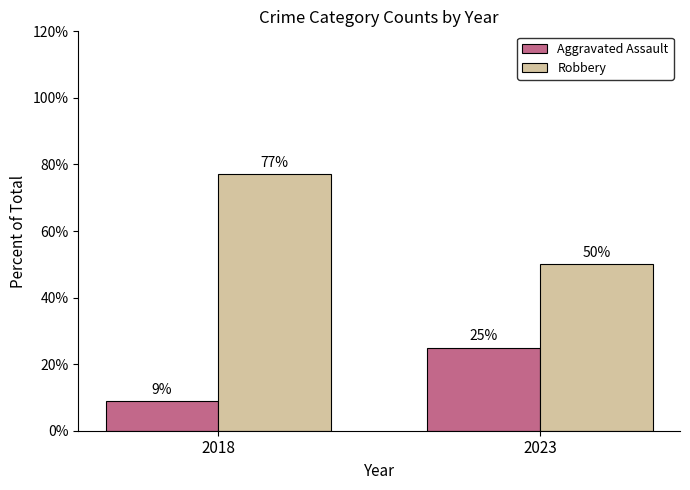

Is the value of Aggravated Assault at 2018 greater than the value of Robbery at 2023?

No